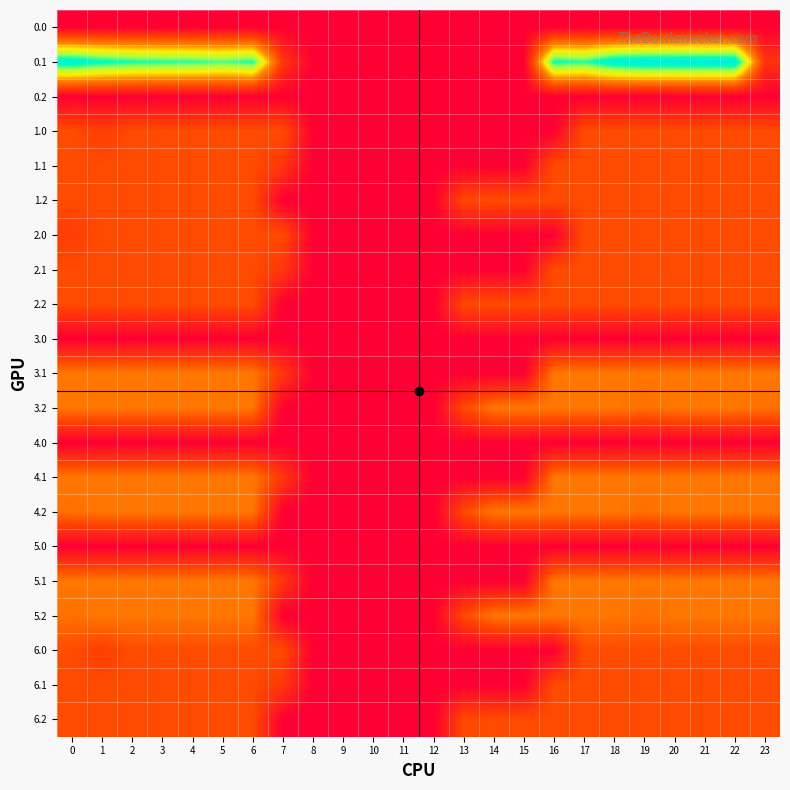

Reading right to left, extract all data points from this chart.

0.0: 23=0.0	22=0.0	21=0.0	20=0.0	19=0.0	18=0.0	17=0.0	16=0.0	15=0.0	14=0.0	13=0.0	12=0.0	11=0.0	10=0.0	9=0.0	8=0.0	7=0.0	6=0.0	5=0.0	4=0.0	3=0.0	2=0.0	1=0.0	0=0.0
0.1: 23=75.2	22=400.0	21=400.0	20=400.0	19=399.7	18=388.5	17=340.1	16=353.7	15=0.0	14=0.0	13=0.0	12=0.0	11=0.0	10=0.0	9=0.0	8=0.0	7=81.6	6=345.2	5=329.5	4=339.6	3=342.7	2=347.9	1=361.1	0=384.6
0.2: 23=0.0	22=0.0	21=0.0	20=0.0	19=0.0	18=0.0	17=0.0	16=0.0	15=0.0	14=0.0	13=0.0	12=0.0	11=0.0	10=0.0	9=0.0	8=0.0	7=0.0	6=0.0	5=0.0	4=0.0	3=0.0	2=0.0	1=0.0	0=0.0
1.0: 23=109.0	22=109.0	21=109.0	20=109.0	19=109.0	18=109.0	17=109.0	16=0.0	15=0.0	14=0.0	13=0.0	12=0.0	11=0.0	10=0.0	9=0.0	8=0.0	7=109.0	6=109.0	5=109.0	4=109.0	3=109.0	2=109.0	1=89.5	0=109.0
1.1: 23=109.0	22=109.0	21=109.0	20=109.0	19=109.0	18=109.0	17=109.0	16=109.0	15=0.0	14=0.0	13=0.0	12=0.0	11=0.0	10=0.0	9=0.0	8=0.0	7=81.6	6=109.0	5=109.0	4=109.0	3=109.0	2=109.0	1=109.0	0=109.0
1.2: 23=109.0	22=109.0	21=109.0	20=109.0	19=109.0	18=109.0	17=109.0	16=109.0	15=109.0	14=109.0	13=104.4	12=0.0	11=0.0	10=0.0	9=0.0	8=0.0	7=0.0	6=109.0	5=109.0	4=109.0	3=109.0	2=109.0	1=109.0	0=109.0
2.0: 23=109.0	22=109.0	21=109.0	20=109.0	19=109.0	18=109.0	17=109.0	16=0.0	15=0.0	14=0.0	13=0.0	12=0.0	11=0.0	10=0.0	9=0.0	8=0.0	7=109.0	6=109.0	5=109.0	4=109.0	3=109.0	2=109.0	1=109.0	0=89.5
2.1: 23=109.0	22=109.0	21=109.0	20=109.0	19=109.0	18=109.0	17=109.0	16=109.0	15=0.0	14=0.0	13=0.0	12=0.0	11=0.0	10=0.0	9=0.0	8=0.0	7=81.6	6=109.0	5=109.0	4=109.0	3=109.0	2=109.0	1=109.0	0=109.0
2.2: 23=109.0	22=109.0	21=109.0	20=109.0	19=109.0	18=109.0	17=109.0	16=109.0	15=109.0	14=109.0	13=104.4	12=0.0	11=0.0	10=0.0	9=0.0	8=0.0	7=0.0	6=109.0	5=109.0	4=109.0	3=109.0	2=109.0	1=109.0	0=109.0
3.0: 23=0.0	22=0.0	21=0.0	20=0.0	19=0.0	18=0.0	17=0.0	16=0.0	15=0.0	14=0.0	13=0.0	12=0.0	11=0.0	10=0.0	9=0.0	8=0.0	7=0.0	6=0.0	5=0.0	4=0.0	3=0.0	2=0.0	1=0.0	0=0.0
3.1: 23=160.0	22=160.0	21=160.0	20=160.0	19=160.0	18=160.0	17=160.0	16=160.0	15=0.0	14=0.0	13=0.0	12=0.0	11=0.0	10=0.0	9=0.0	8=0.0	7=81.6	6=160.0	5=160.0	4=160.0	3=160.0	2=160.0	1=160.0	0=160.0
3.2: 23=152.3	22=160.0	21=160.0	20=160.0	19=151.1	18=160.0	17=160.0	16=160.0	15=160.0	14=160.0	13=104.4	12=0.0	11=0.0	10=0.0	9=0.0	8=0.0	7=0.0	6=160.0	5=160.0	4=160.0	3=160.0	2=160.0	1=160.0	0=160.0
4.0: 23=0.0	22=0.0	21=0.0	20=0.0	19=0.0	18=0.0	17=0.0	16=0.0	15=0.0	14=0.0	13=0.0	12=0.0	11=0.0	10=0.0	9=0.0	8=0.0	7=0.0	6=0.0	5=0.0	4=0.0	3=0.0	2=0.0	1=0.0	0=0.0
4.1: 23=160.0	22=160.0	21=160.0	20=160.0	19=160.0	18=160.0	17=160.0	16=160.0	15=0.0	14=0.0	13=0.0	12=0.0	11=0.0	10=0.0	9=0.0	8=0.0	7=81.6	6=160.0	5=160.0	4=160.0	3=160.0	2=160.0	1=160.0	0=160.0
4.2: 23=160.0	22=160.0	21=160.0	20=160.0	19=151.1	18=160.0	17=160.0	16=160.0	15=160.0	14=160.0	13=104.4	12=0.0	11=0.0	10=0.0	9=0.0	8=0.0	7=0.0	6=160.0	5=160.0	4=160.0	3=160.0	2=160.0	1=160.0	0=152.3
5.0: 23=0.0	22=0.0	21=0.0	20=0.0	19=0.0	18=0.0	17=0.0	16=0.0	15=0.0	14=0.0	13=0.0	12=0.0	11=0.0	10=0.0	9=0.0	8=0.0	7=0.0	6=0.0	5=0.0	4=0.0	3=0.0	2=0.0	1=0.0	0=0.0
5.1: 23=160.0	22=160.0	21=160.0	20=160.0	19=160.0	18=160.0	17=160.0	16=160.0	15=0.0	14=0.0	13=0.0	12=0.0	11=0.0	10=0.0	9=0.0	8=0.0	7=81.6	6=160.0	5=160.0	4=160.0	3=160.0	2=160.0	1=160.0	0=160.0
5.2: 23=160.0	22=160.0	21=160.0	20=160.0	19=151.1	18=160.0	17=160.0	16=160.0	15=160.0	14=160.0	13=104.4	12=0.0	11=0.0	10=0.0	9=0.0	8=0.0	7=0.0	6=160.0	5=160.0	4=160.0	3=160.0	2=160.0	1=160.0	0=152.3
6.0: 23=109.0	22=109.0	21=109.0	20=109.0	19=109.0	18=109.0	17=109.0	16=0.0	15=0.0	14=0.0	13=0.0	12=0.0	11=0.0	10=0.0	9=0.0	8=0.0	7=109.0	6=109.0	5=109.0	4=109.0	3=109.0	2=109.0	1=89.5	0=109.0
6.1: 23=109.0	22=109.0	21=109.0	20=109.0	19=109.0	18=109.0	17=109.0	16=109.0	15=0.0	14=0.0	13=0.0	12=0.0	11=0.0	10=0.0	9=0.0	8=0.0	7=81.6	6=109.0	5=109.0	4=109.0	3=109.0	2=109.0	1=109.0	0=109.0
6.2: 23=109.0	22=109.0	21=109.0	20=109.0	19=109.0	18=109.0	17=109.0	16=109.0	15=109.0	14=109.0	13=104.4	12=0.0	11=0.0	10=0.0	9=0.0	8=0.0	7=0.0	6=109.0	5=109.0	4=109.0	3=109.0	2=109.0	1=109.0	0=109.0